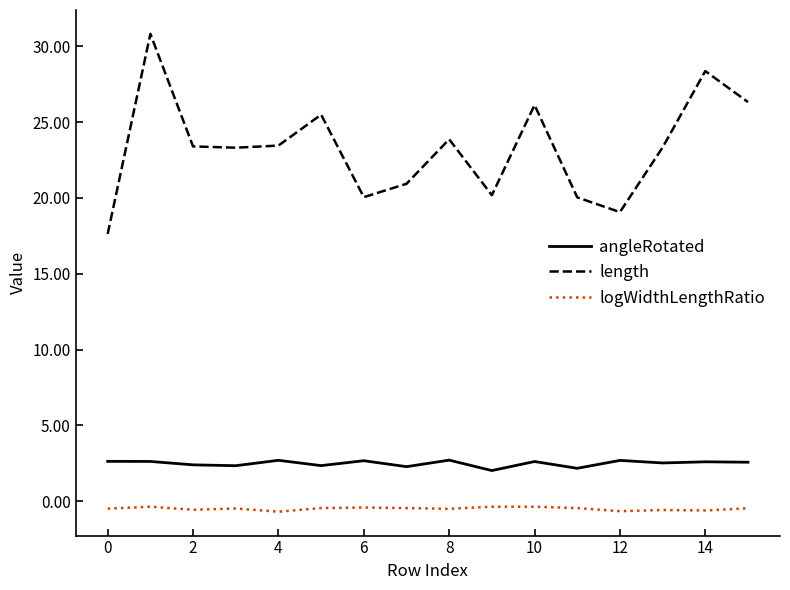

Rank the series by their maximum value, from lowest to highest.

logWidthLengthRatio, angleRotated, length